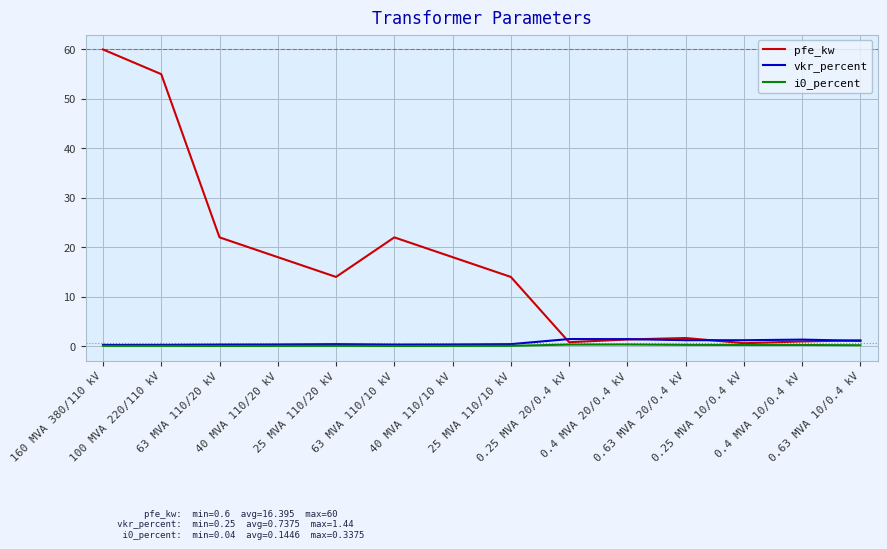

What is the sum of all vkr_percent values?

10.3